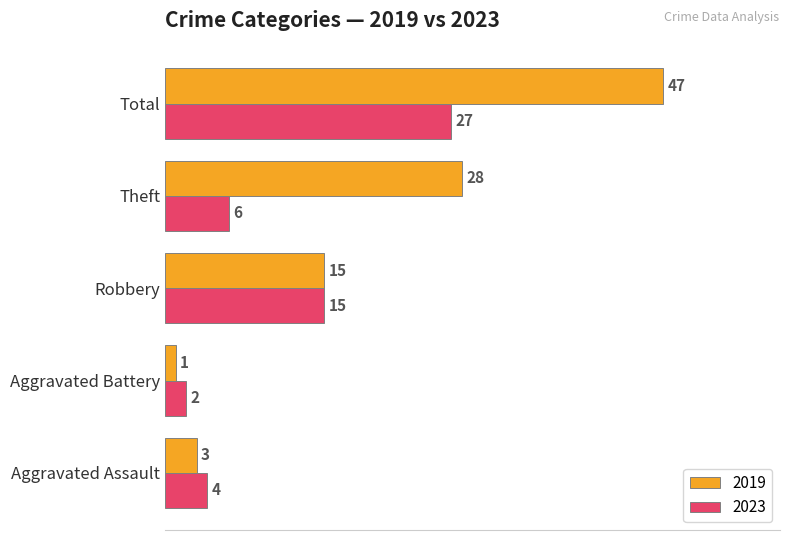

At which label is 2019 closest to 24?

Theft